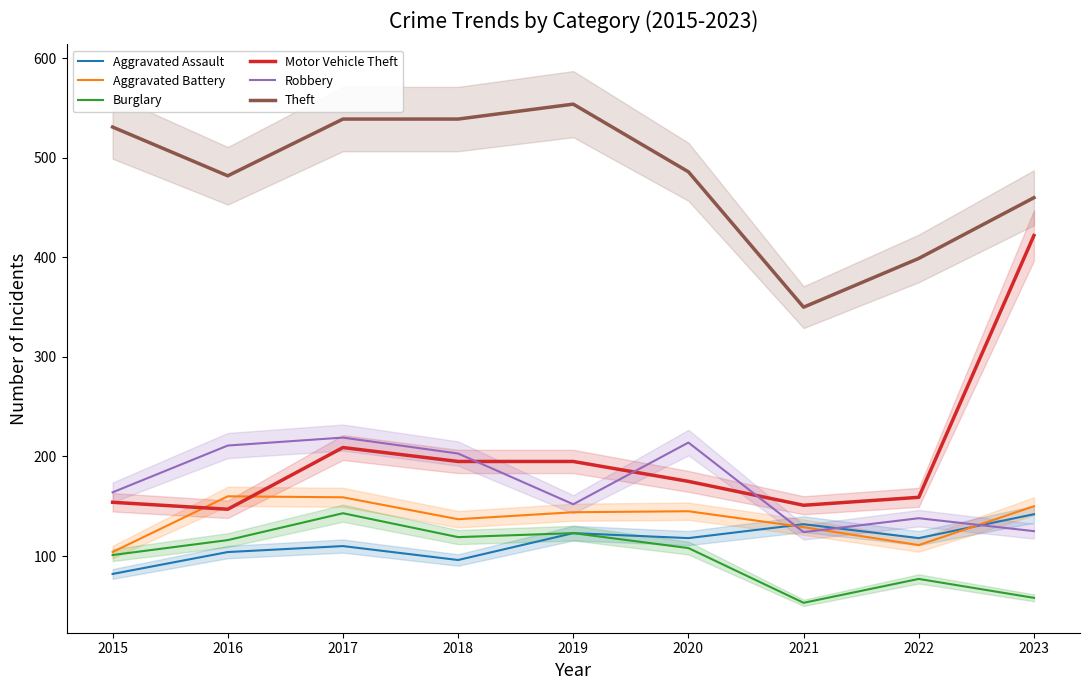

What is the average value of the Robbery series?

172